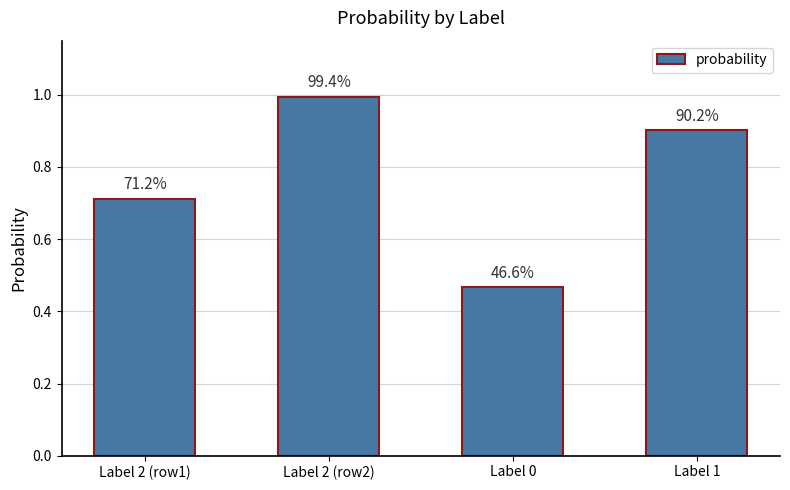

How many bars are there in total?

4